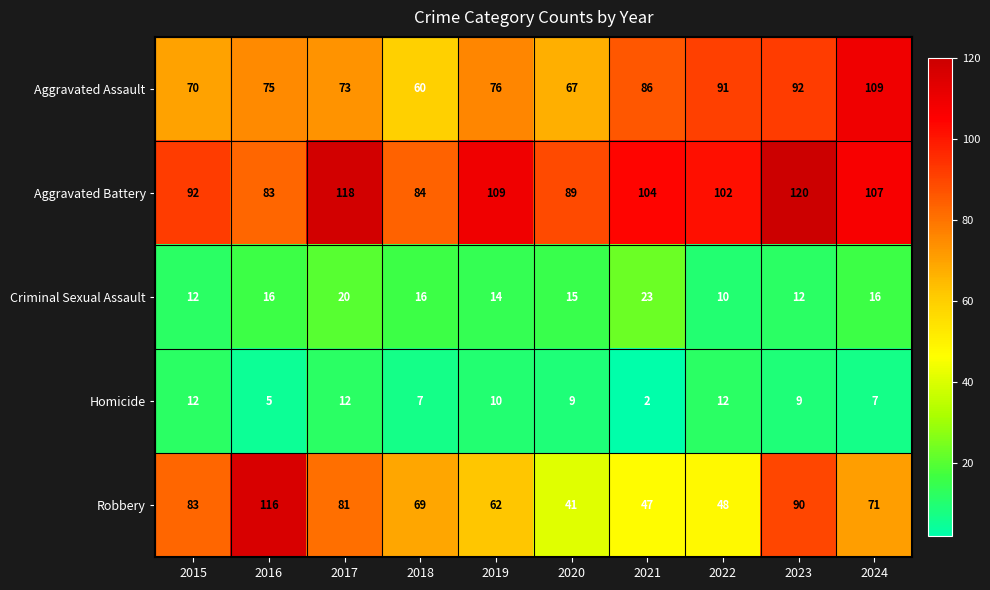

Rank the series by their maximum value, from lowest to highest.

Homicide, Criminal Sexual Assault, Aggravated Assault, Robbery, Aggravated Battery